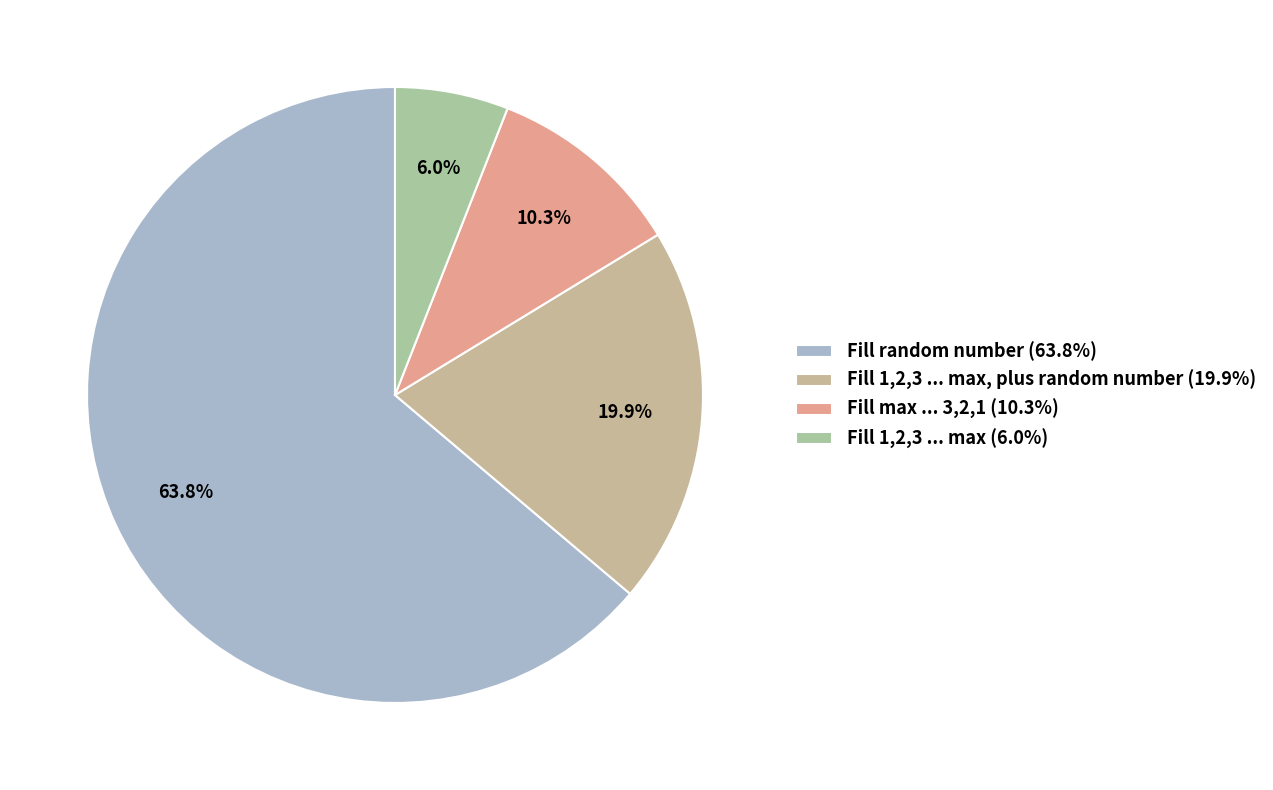

What is the smallest slice in the pie chart?

Fill 1,2,3 ... max (6.0%)